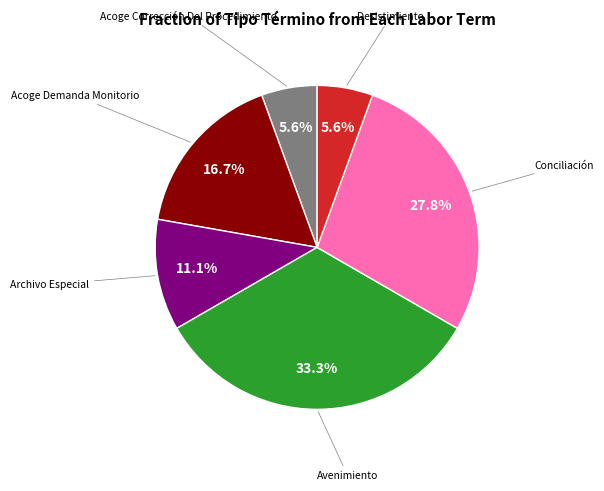

Is there any slice that represents more than half of the pie?

No